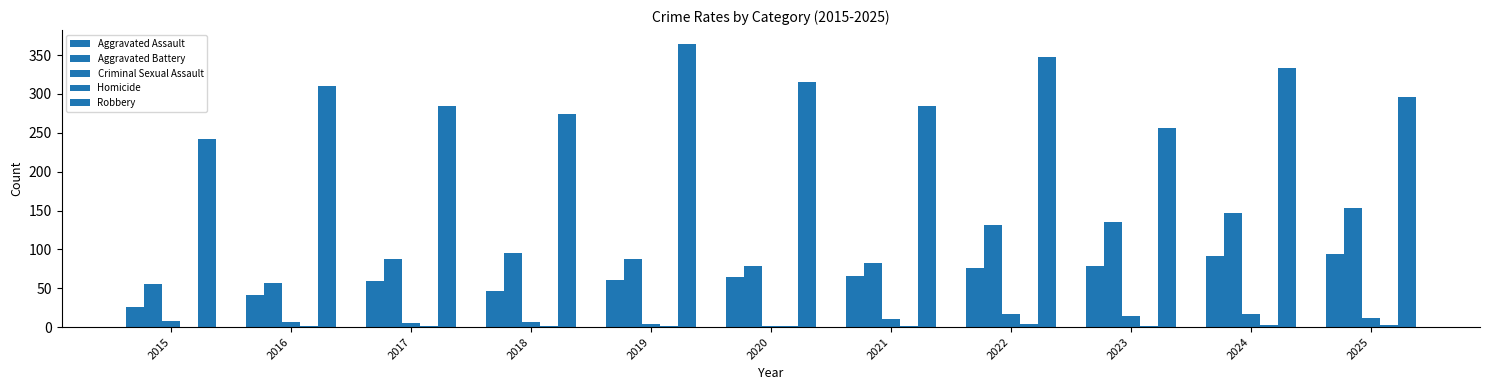

Which series has the largest total across all categories?

Robbery